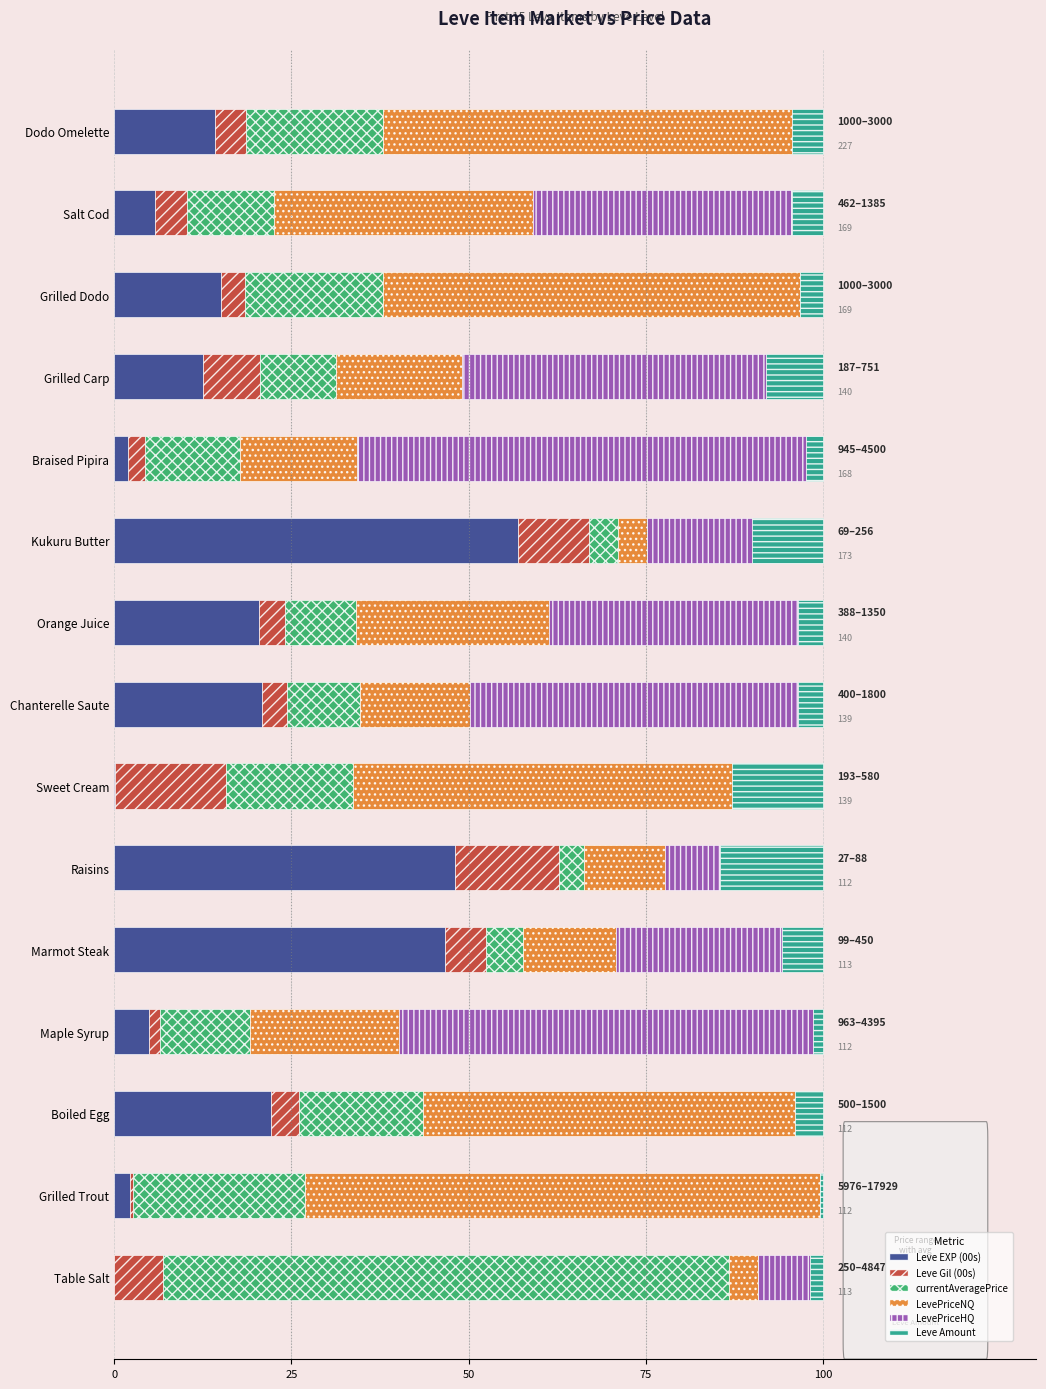

What is the maximum value for Leve EXP (00s)?

56.9